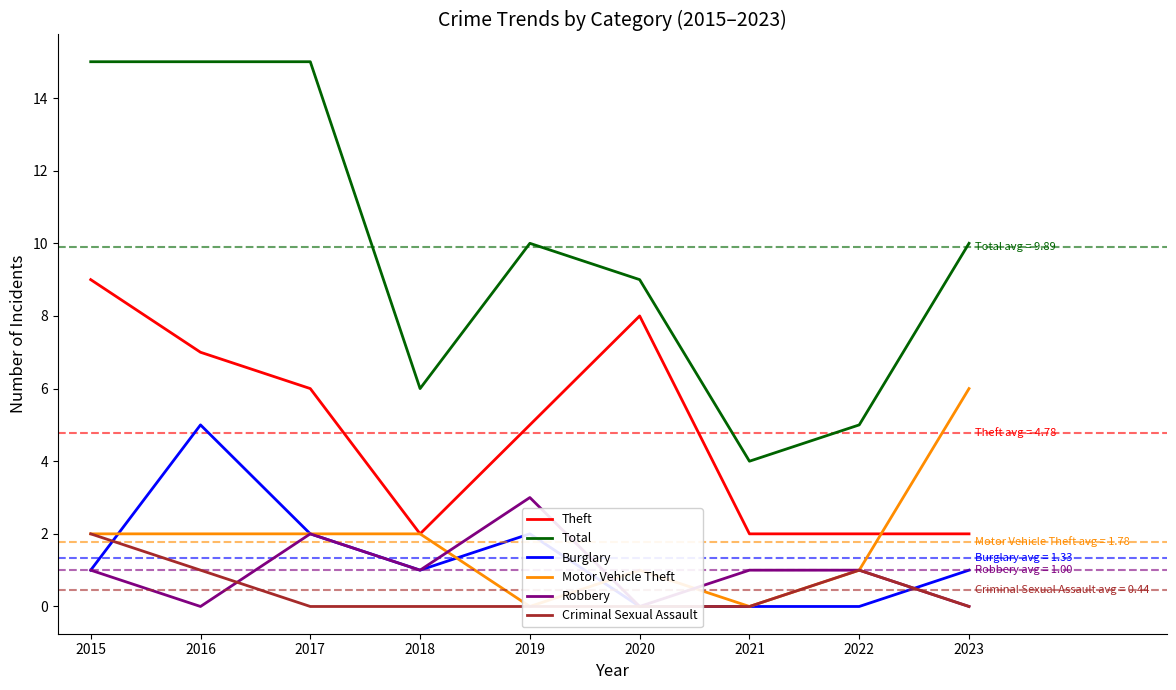

How many values in Robbery are above zero?

6